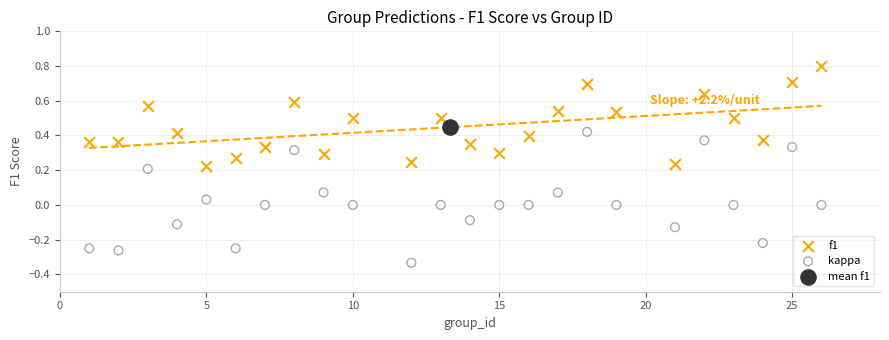

Which series reaches the minimum Y coordinate?

kappa